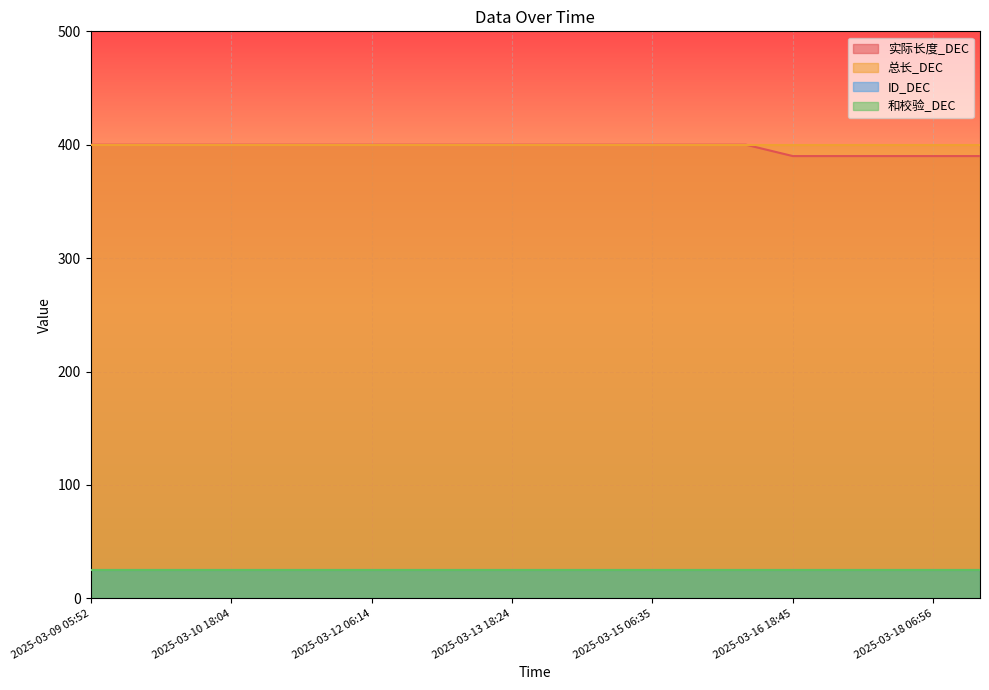

How many series are shown in this chart?

4